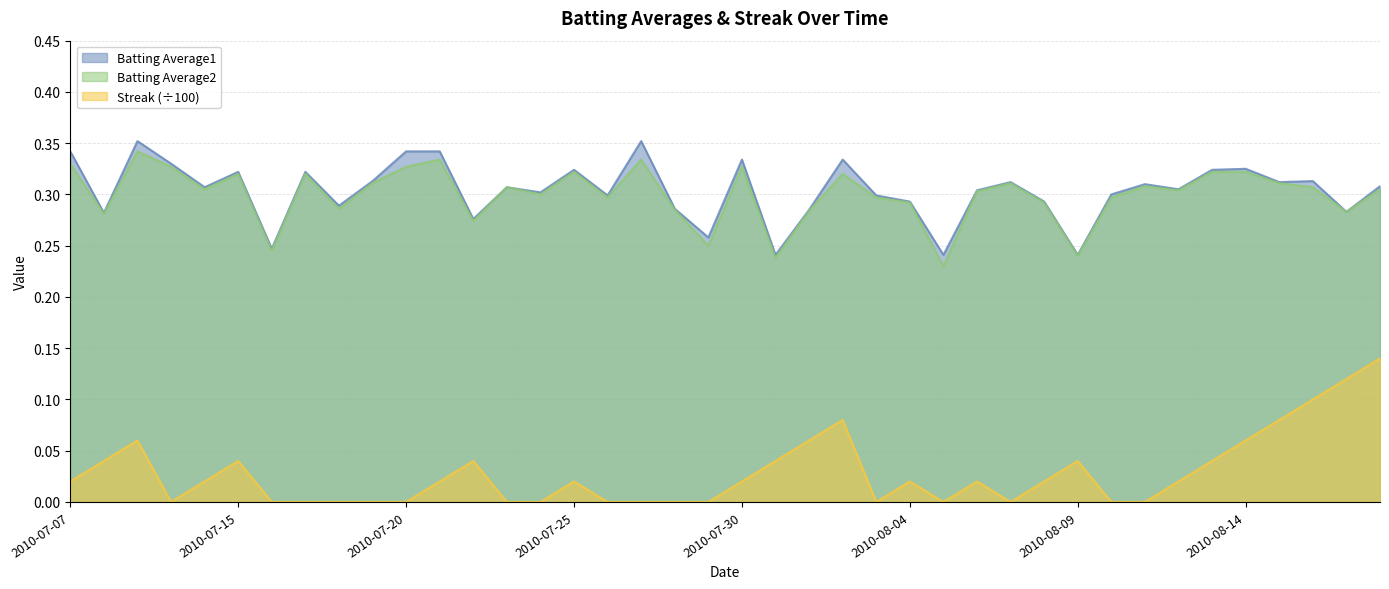

Rank the series by their maximum value, from highest to lowest.

Batting Average1, Batting Average2, Streak